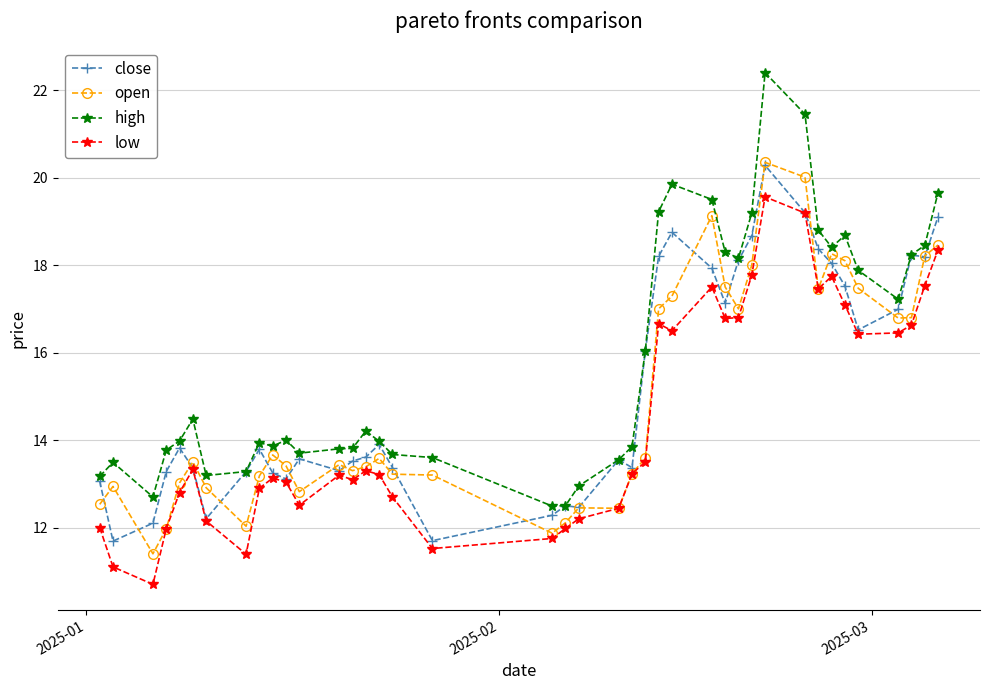

Which series has the largest range (max minus min)?

high